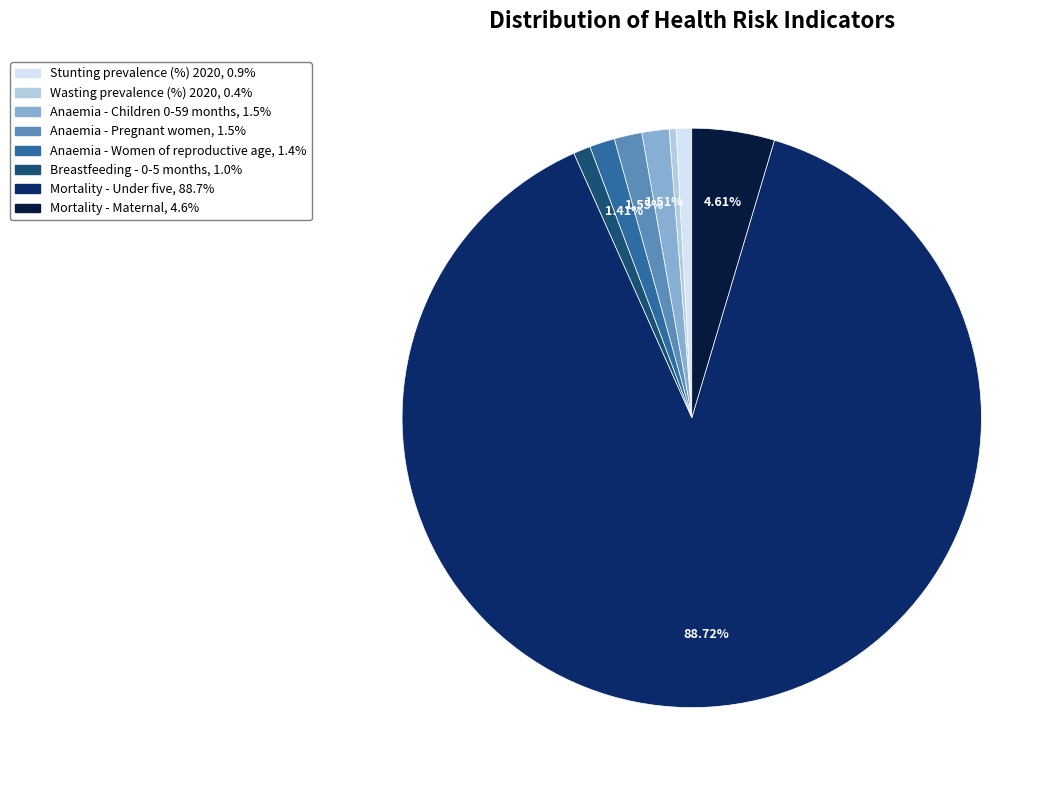

How many slices are in this pie chart?

8